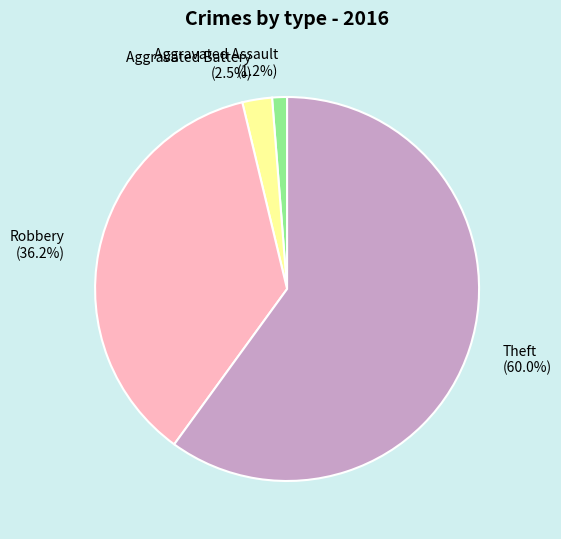

Is the sum of Aggravated Battery and Aggravated Assault greater than half?

No